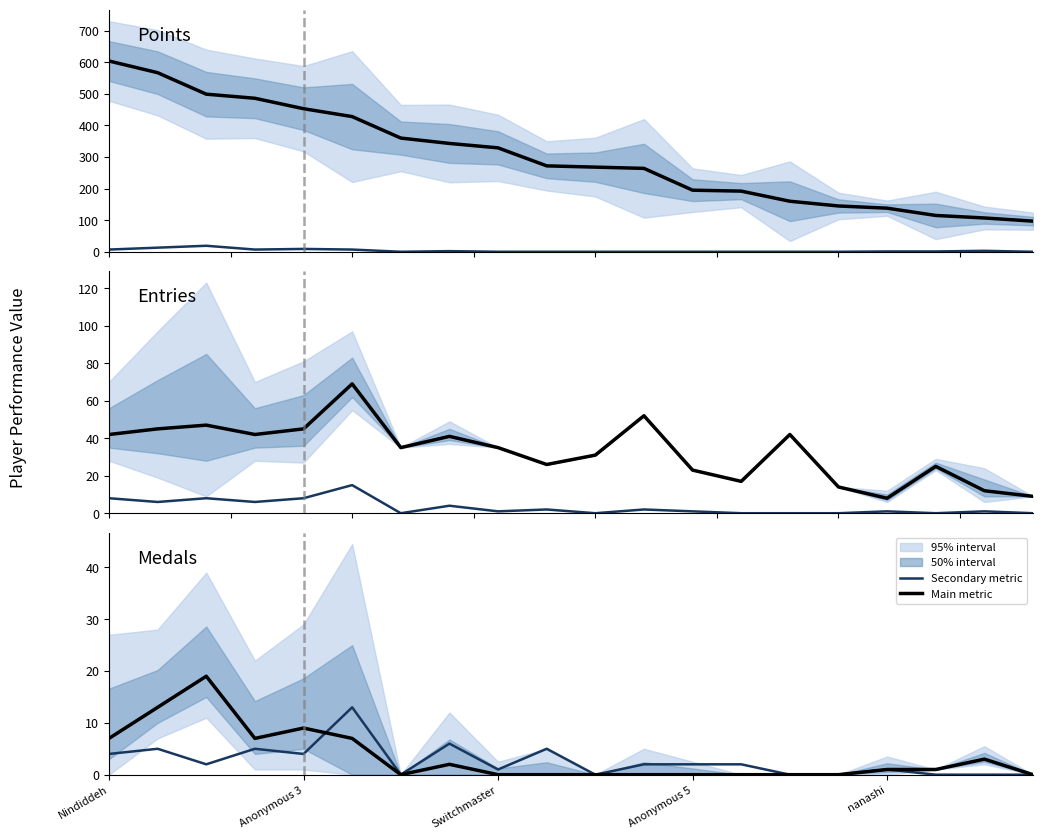

After their last crossing, which series has the higher values: Main metric or Secondary metric?

Secondary metric